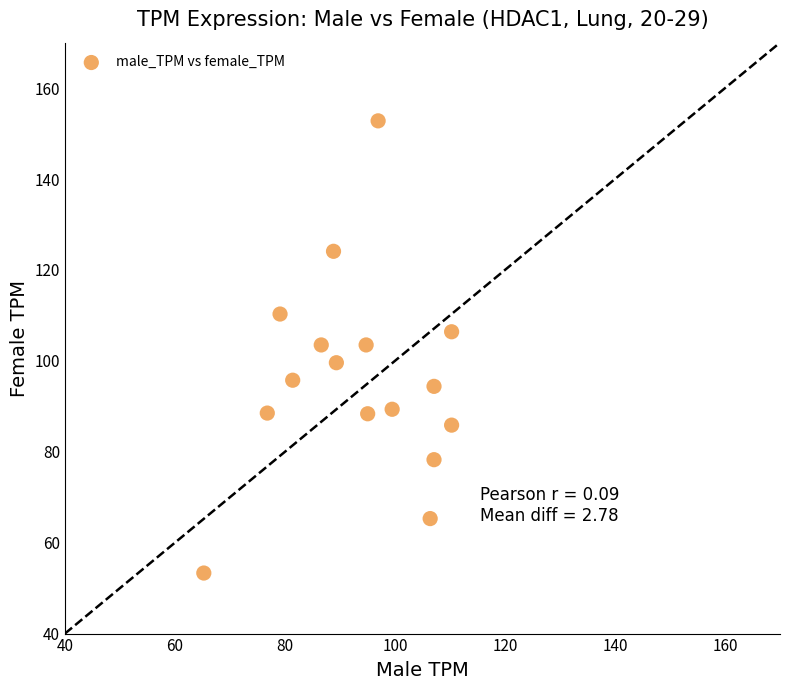

What is the range of Y values (max minus min)?

99.5